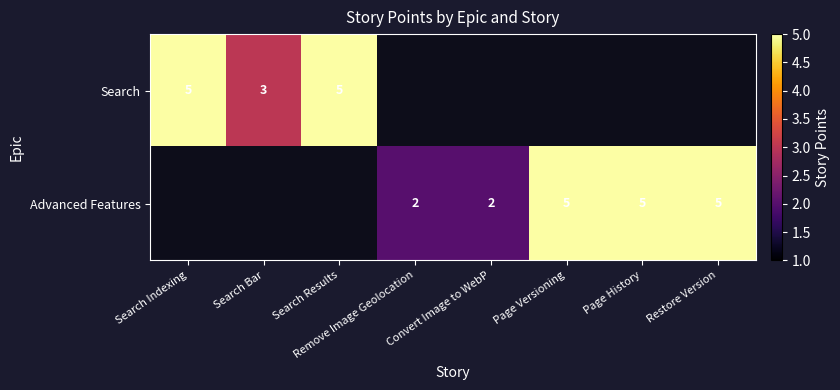

Which category has the highest value across all series?

Search Indexing